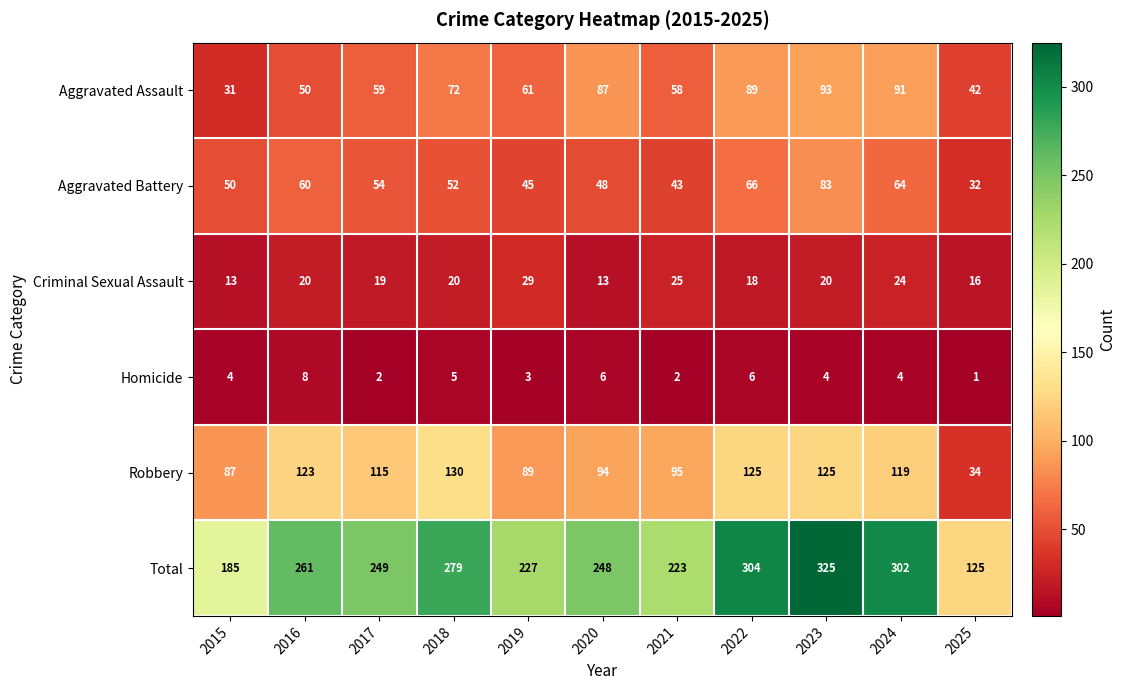

Which series has the largest range (max minus min)?

Total